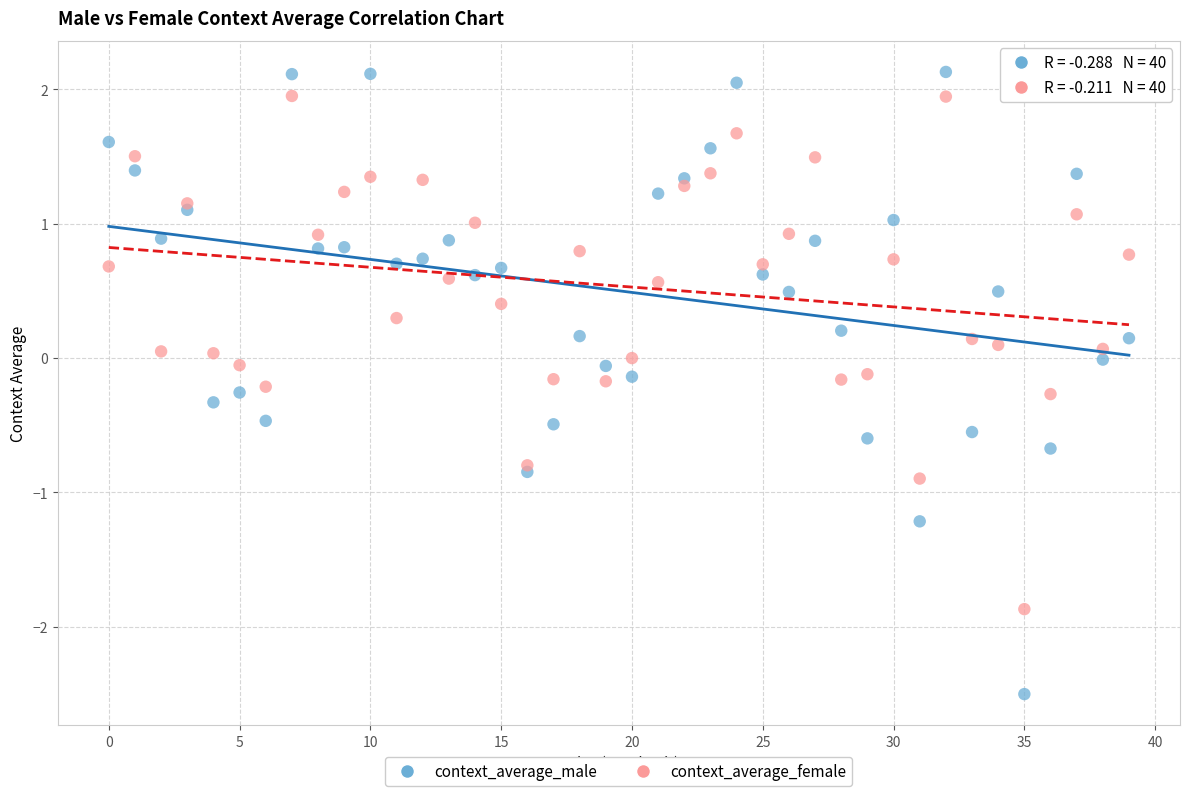

Which series has the largest Y range (max minus min)?

context_average_male